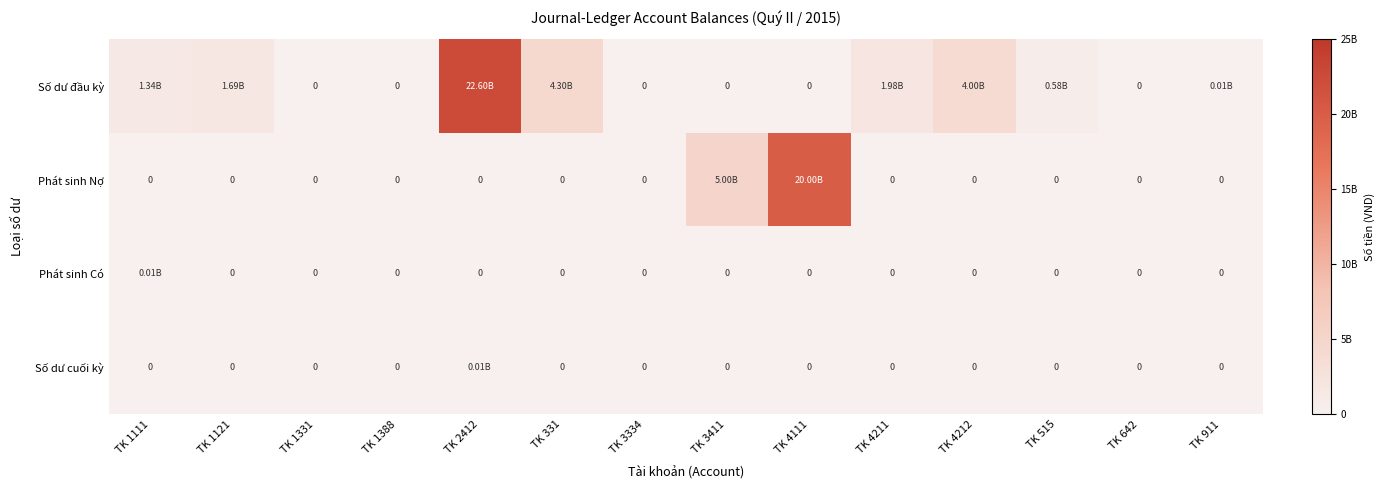

How many data points does each series have?

14